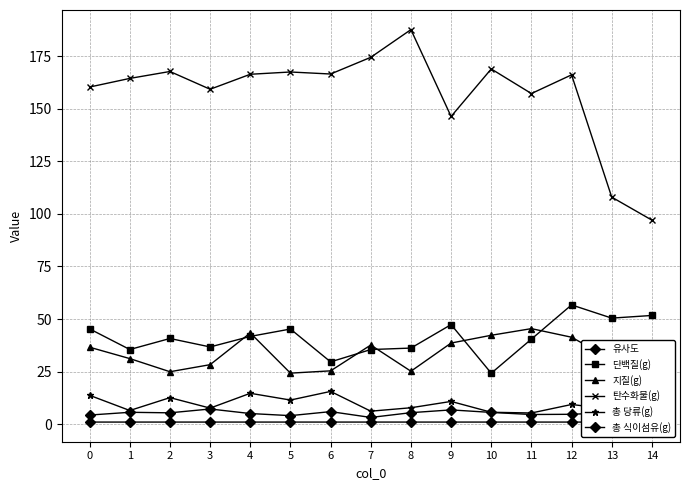

Reading left to right, what are all the values shown in this chart?

유사도: 0=1.0	1=1.0	2=1.0	3=1.0	4=1.0	5=1.0	6=1.0	7=1.0	8=1.0	9=1.0	10=1.0	11=1.0	12=1.0	13=1.0	14=1.0
단백질(g): 0=45.3	1=35.5	2=40.7	3=36.7	4=41.7	5=45.2	6=29.6	7=35.5	8=36.2	9=47.3	10=24.2	11=40.4	12=56.7	13=50.4	14=51.7
지질(g): 0=36.6	1=31.2	2=24.9	3=28.3	4=43.4	5=24.3	6=25.4	7=37.6	8=25.2	9=38.6	10=42.3	11=45.4	12=41.3	13=30.7	14=30.7
탄수화물(g): 0=160.3	1=164.4	2=167.7	3=159.3	4=166.4	5=167.5	6=166.5	7=174.5	8=187.6	9=146.3	10=168.9	11=157.2	12=166.1	13=108.0	14=97.0
총 당류(g): 0=13.7	1=6.5	2=12.6	3=7.6	4=14.7	5=11.5	6=15.6	7=6.2	8=7.8	9=10.8	10=5.7	11=5.3	12=9.3	13=7.1	14=12.7
총 식이섬유(g): 0=4.3	1=5.6	2=5.4	3=7.2	4=5.0	5=4.0	6=6.0	7=3.2	8=5.5	9=6.8	10=5.6	11=4.6	12=4.7	13=5.5	14=6.1